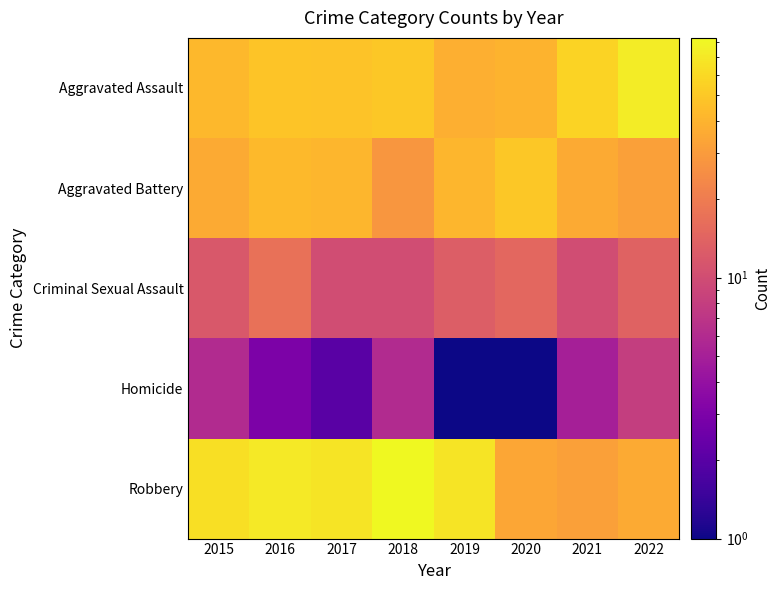

At which category does the chart reach its minimum across all series?

2019